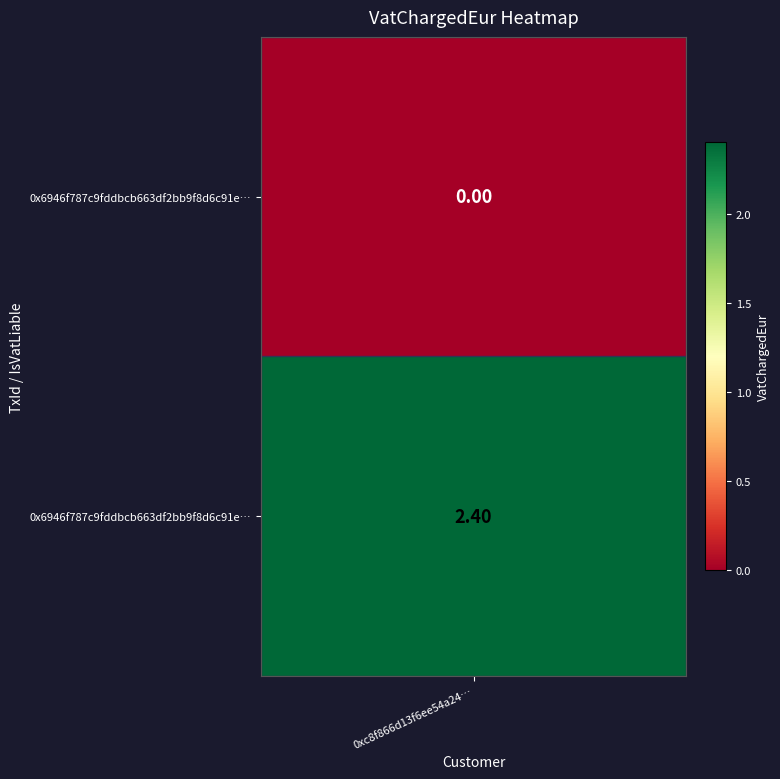

Reading left to right, list all the values displayed in this chart.

0.0	2.4